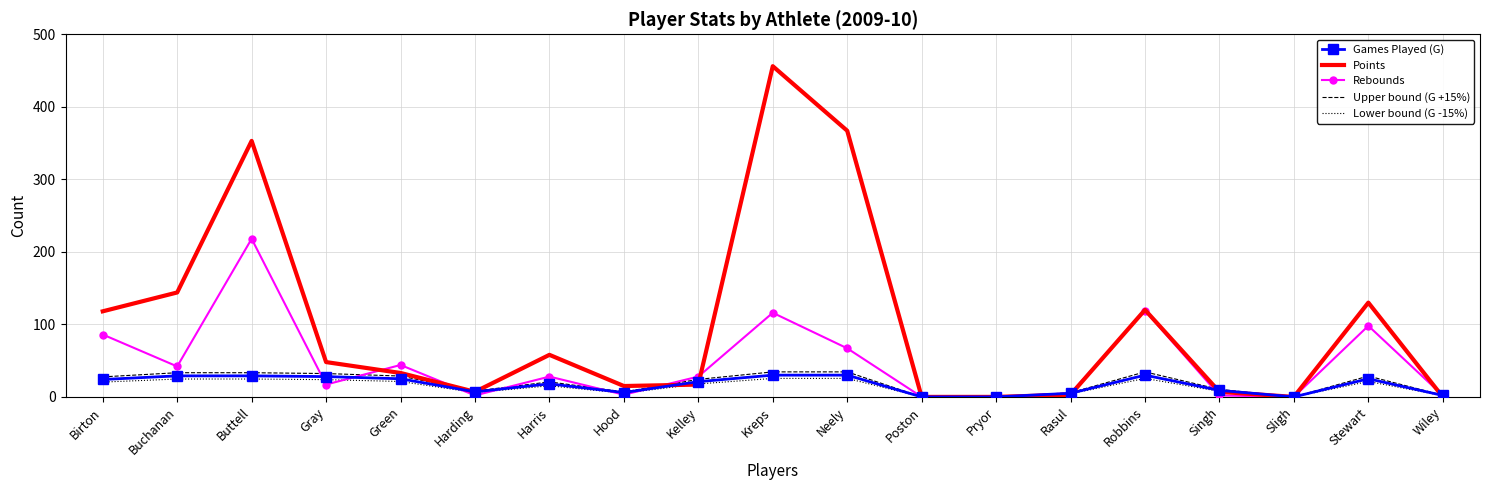

What is the maximum value for Upper bound (G +15%)?

34.5